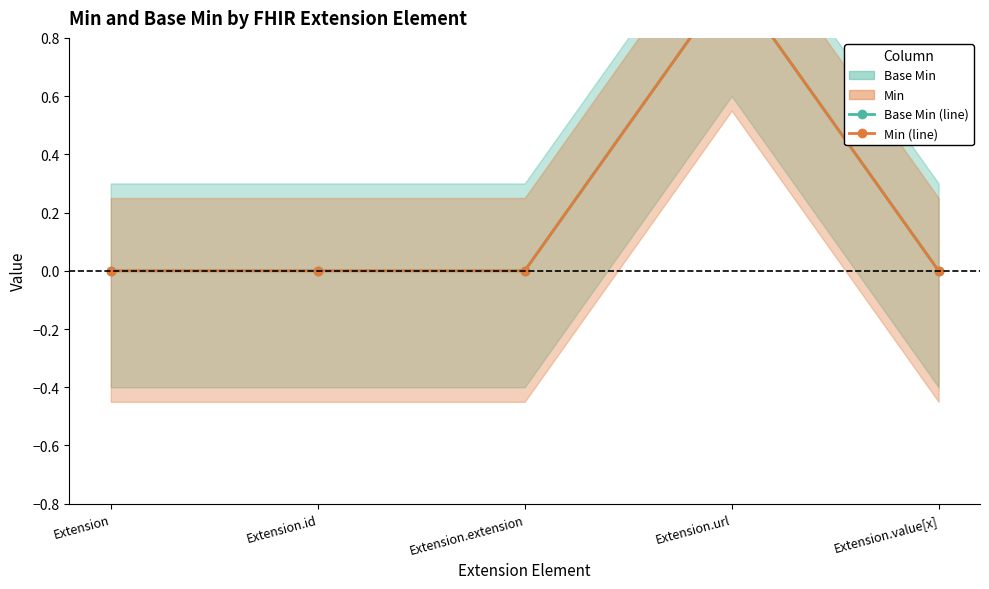

At which category does the chart reach its peak across all series?

Extension.url